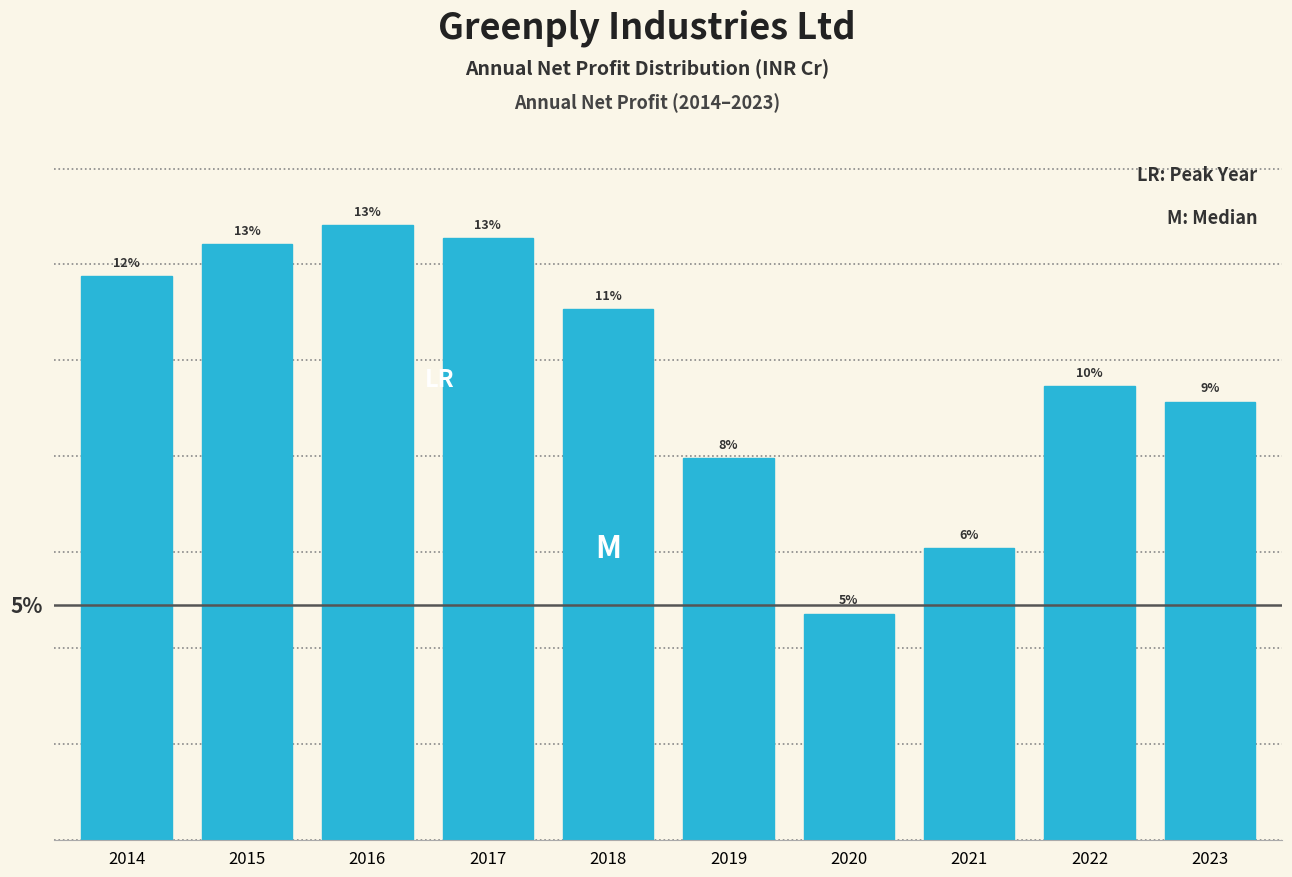

Does the chart contain any negative values?

No